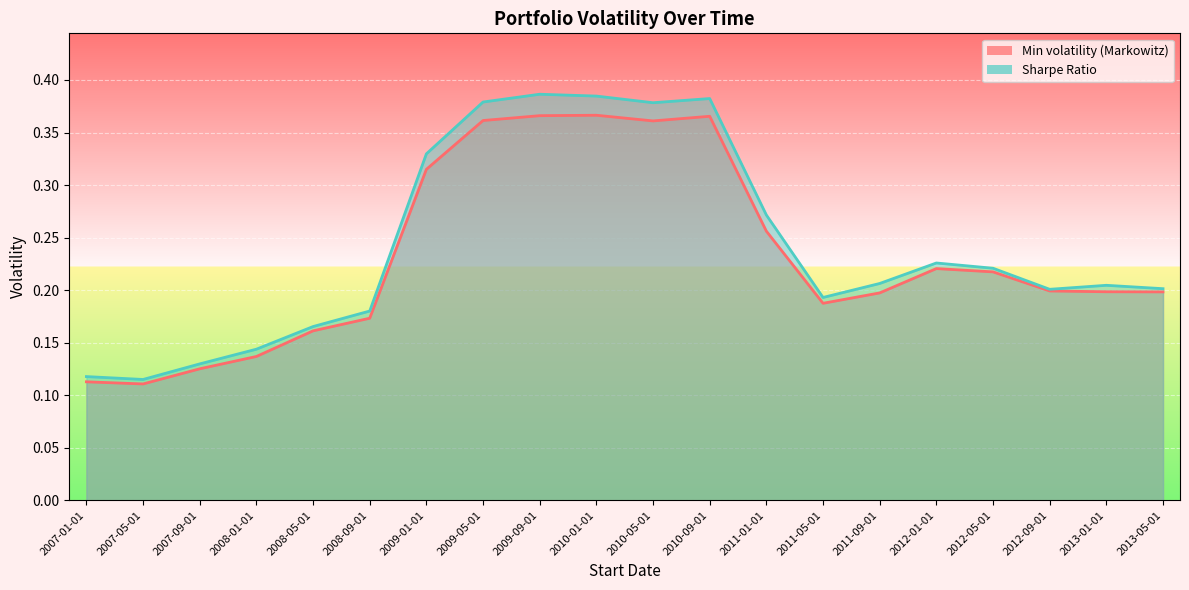

Between 2008-05-01 and 2012-09-01, which series saw the biggest shift?

Min volatility (Markowitz)